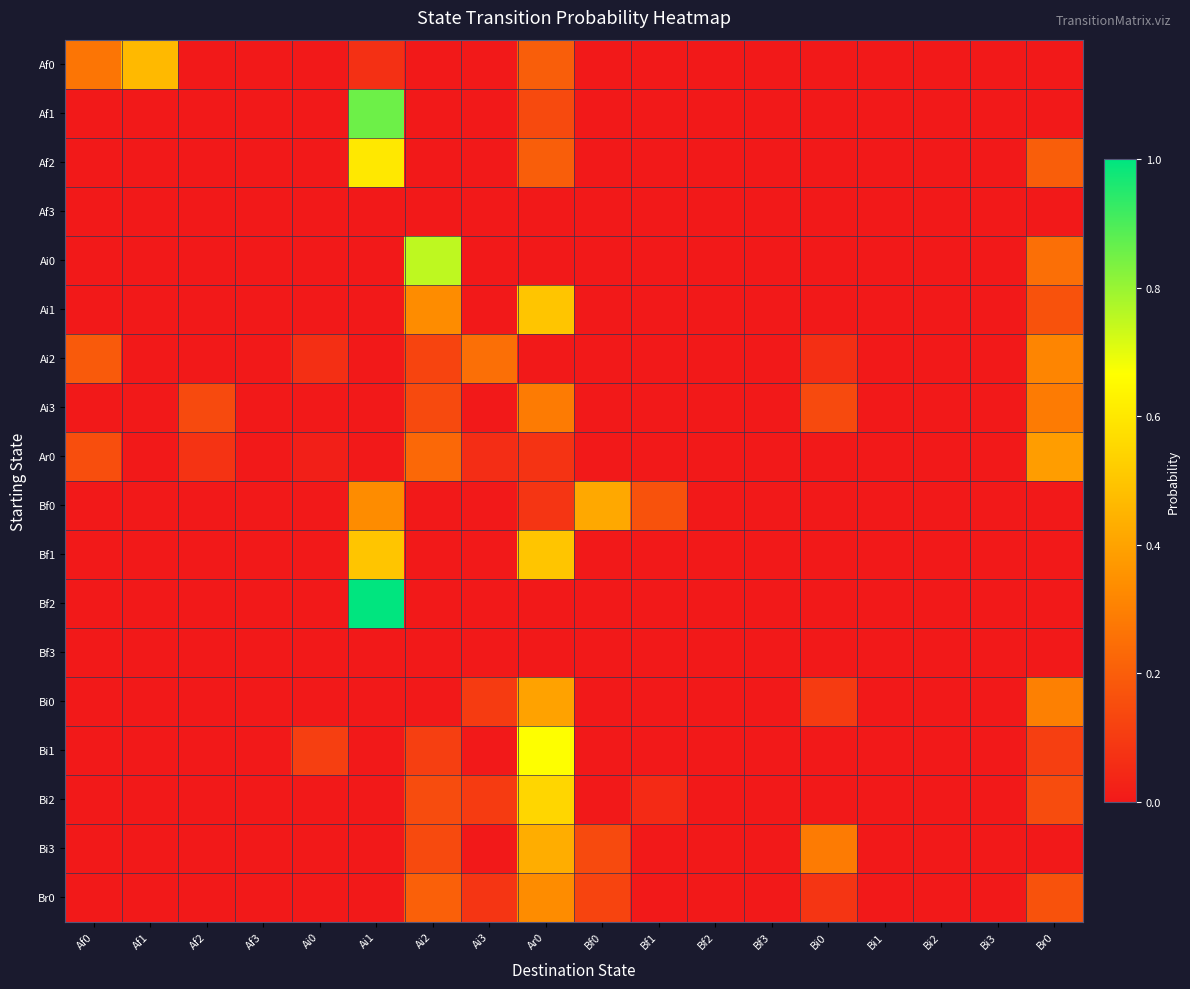

Which series has the largest range (max minus min)?

Bf2